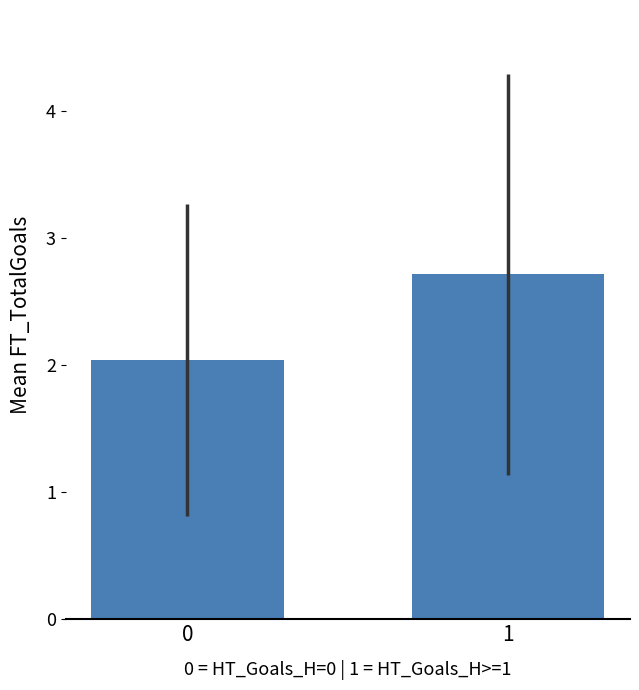

Is it true that the value at 1 is 4.8?

False